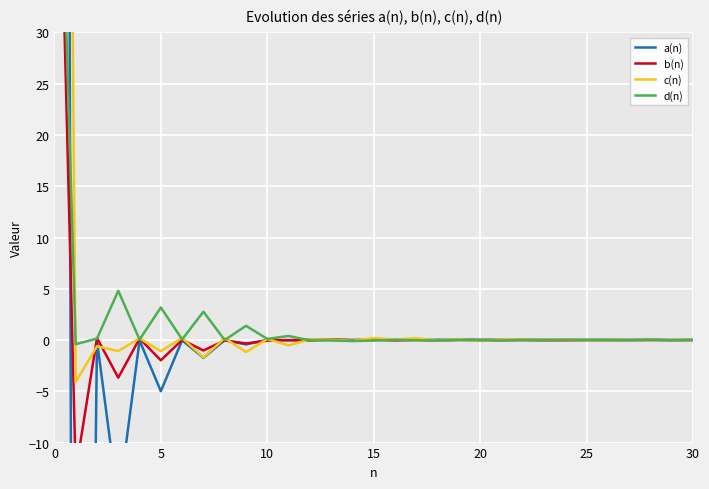

How many intersections are there between b(n) and d(n)?

11